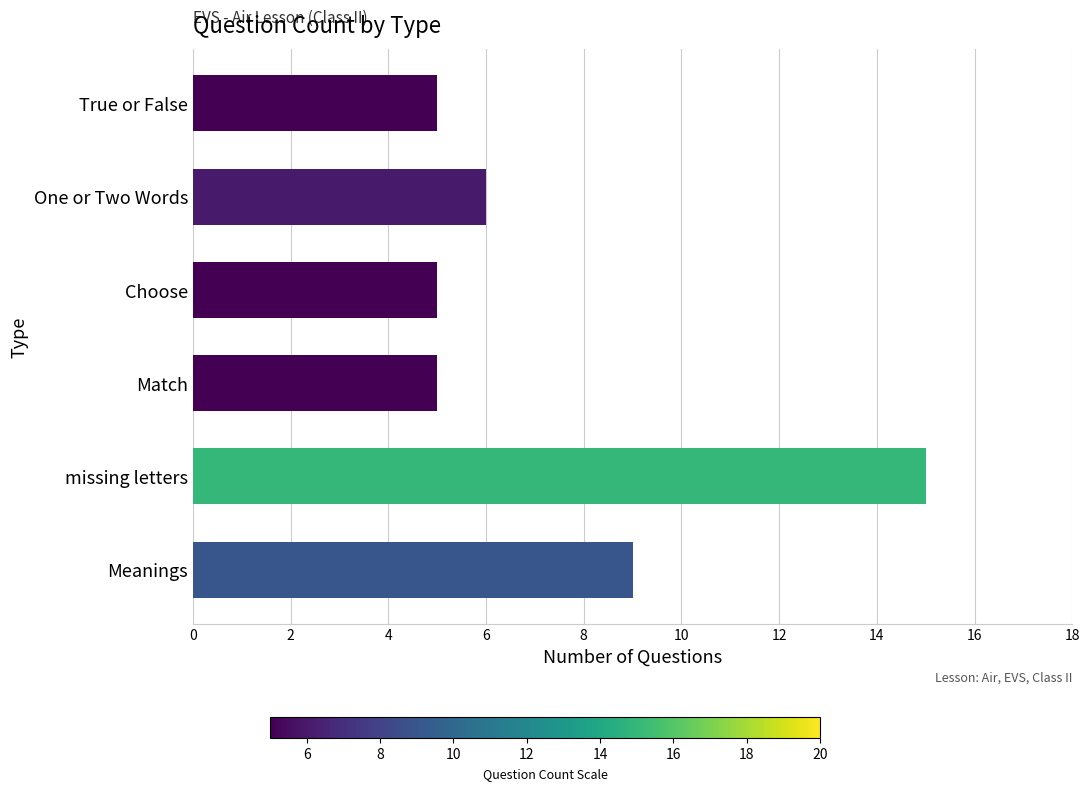

Which label corresponds to the largest value in the chart?

missing letters